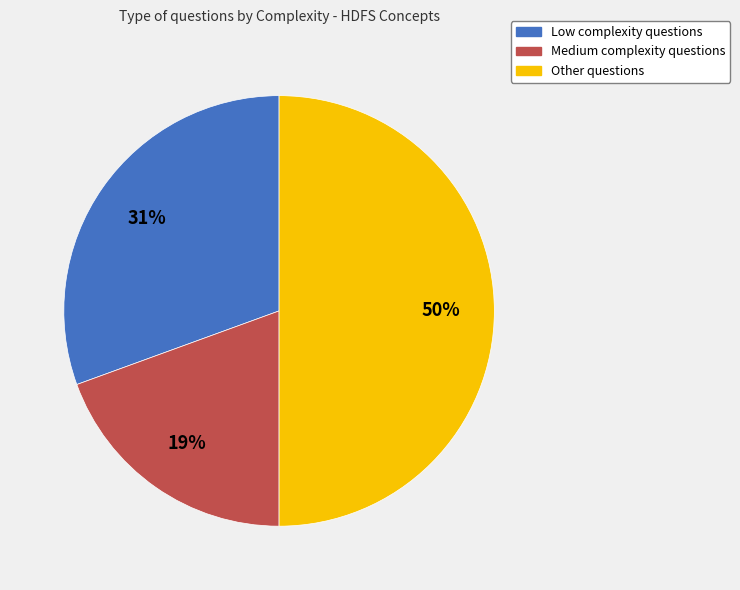

How many segments does this pie chart have?

3